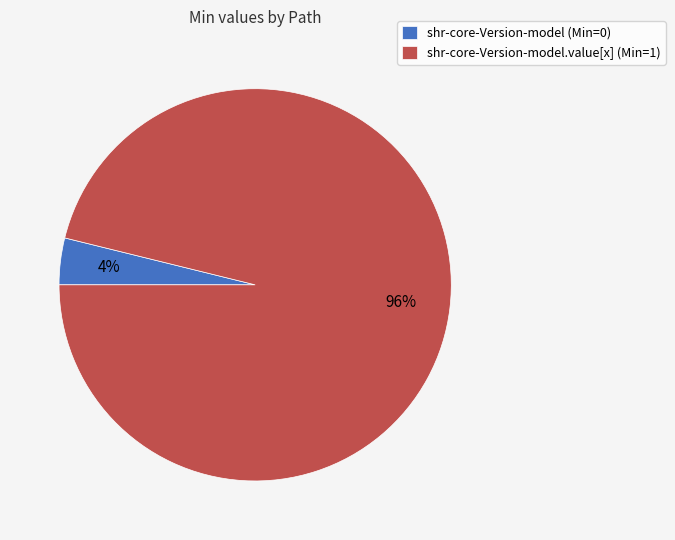

Count the number of slices in the pie.

2